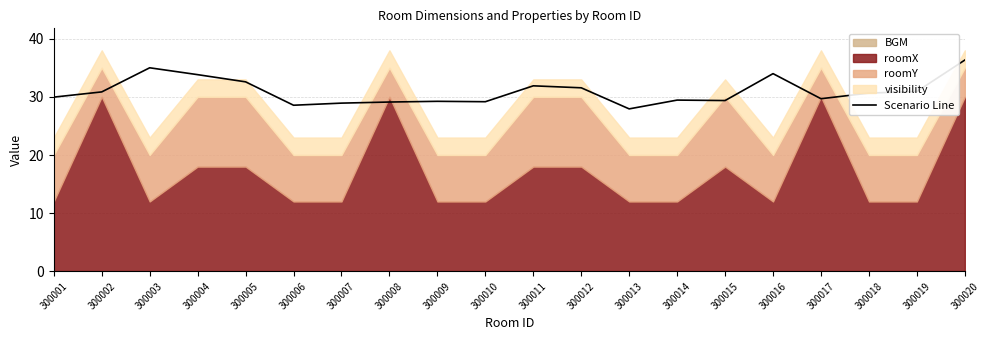

Approximately how many times larger is the value at 300002 compared to 300006?

1.1